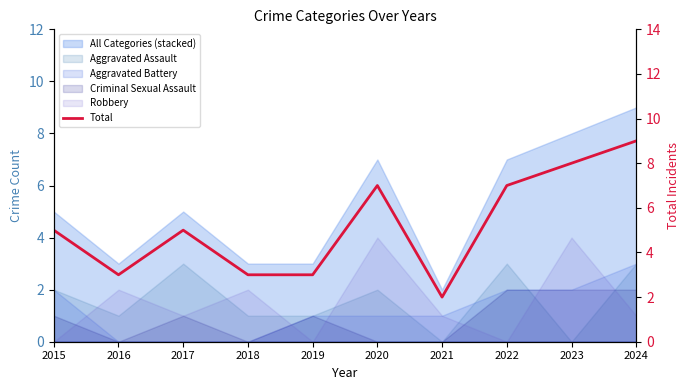

Is it true that the value at 2015 is 5?

True